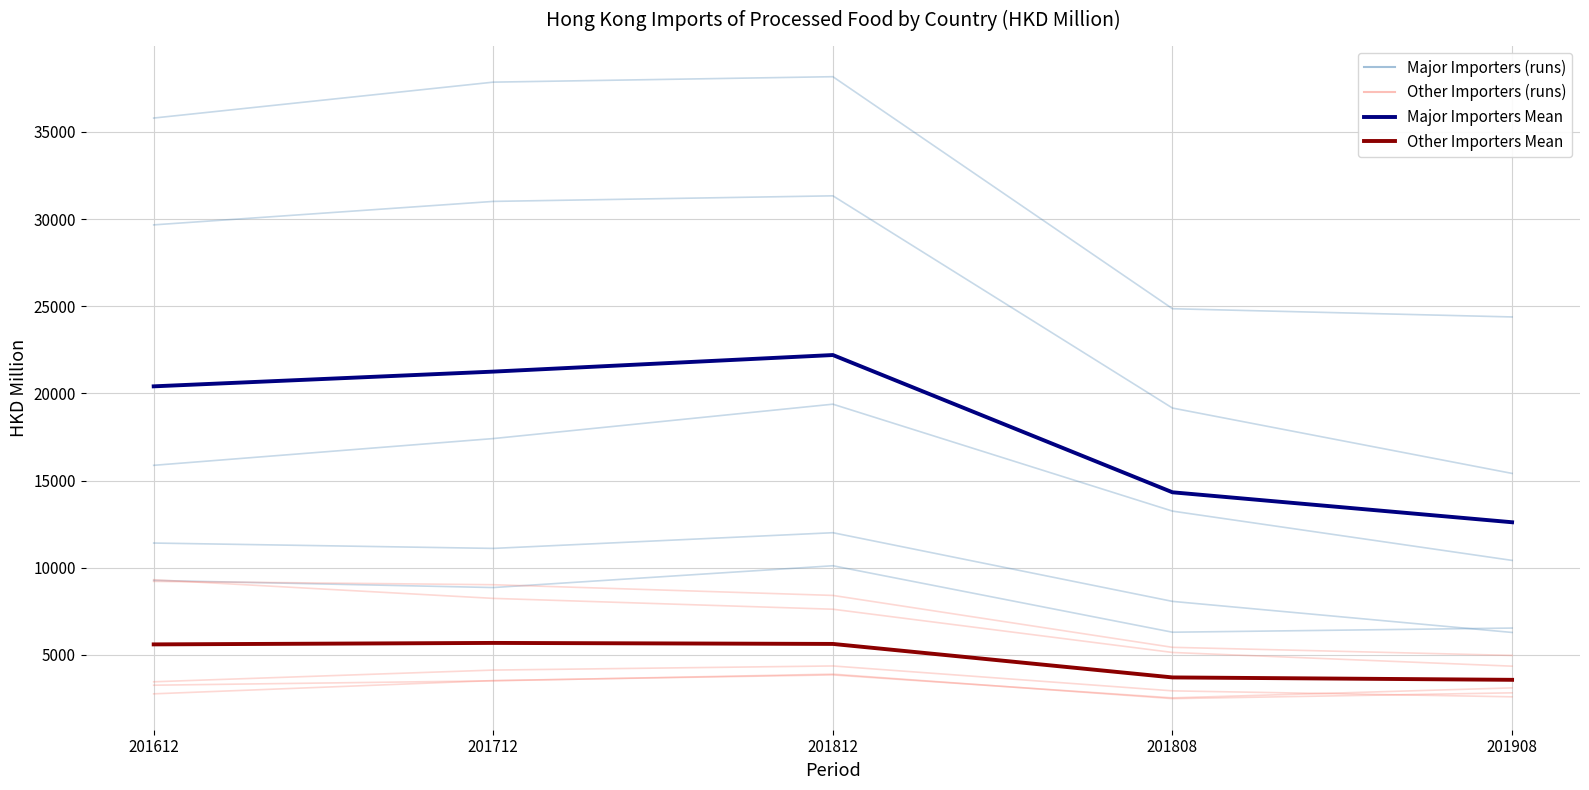

What is the difference between the highest and lowest values at 201712?

17120.4